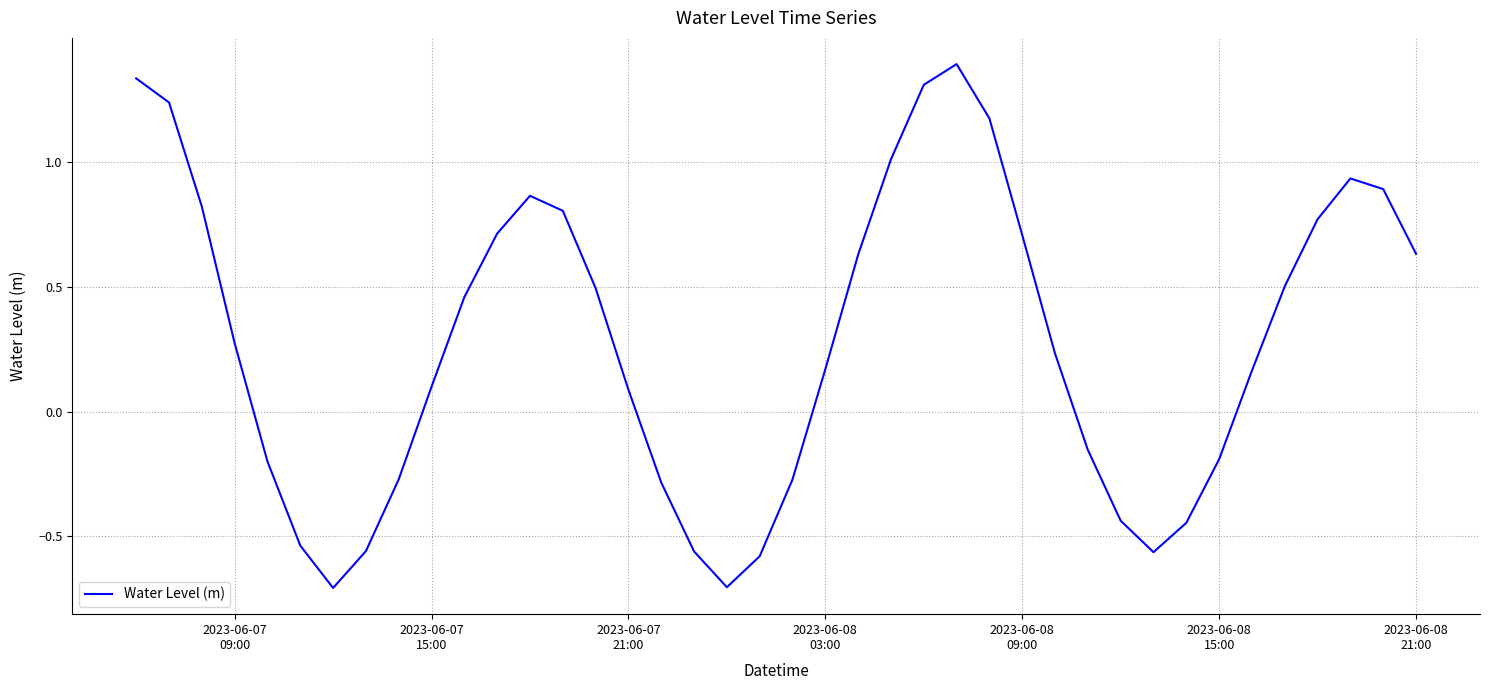

What is the maximum value shown in the chart?

1.4